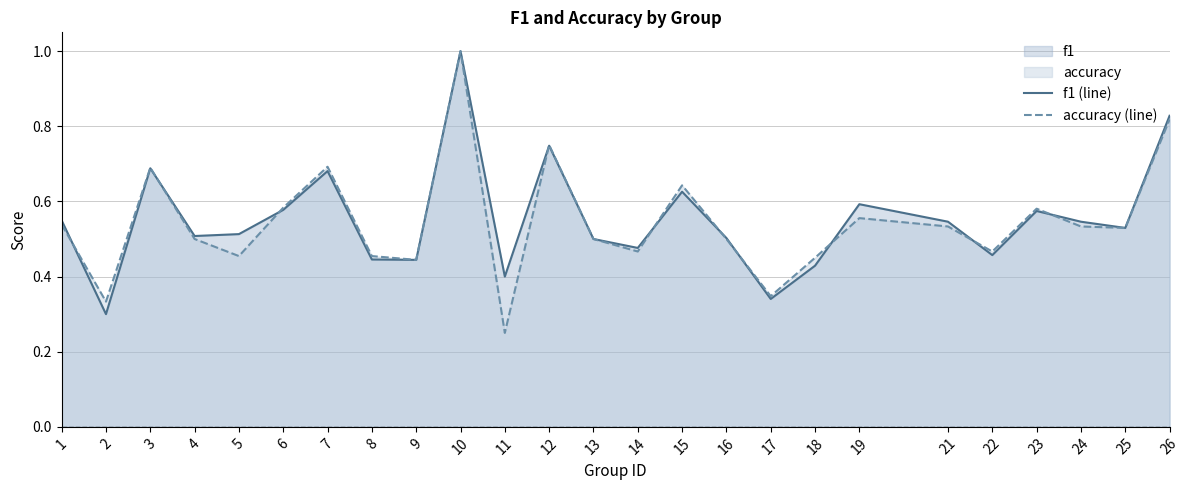

At which category is the sum across all series the highest?

10